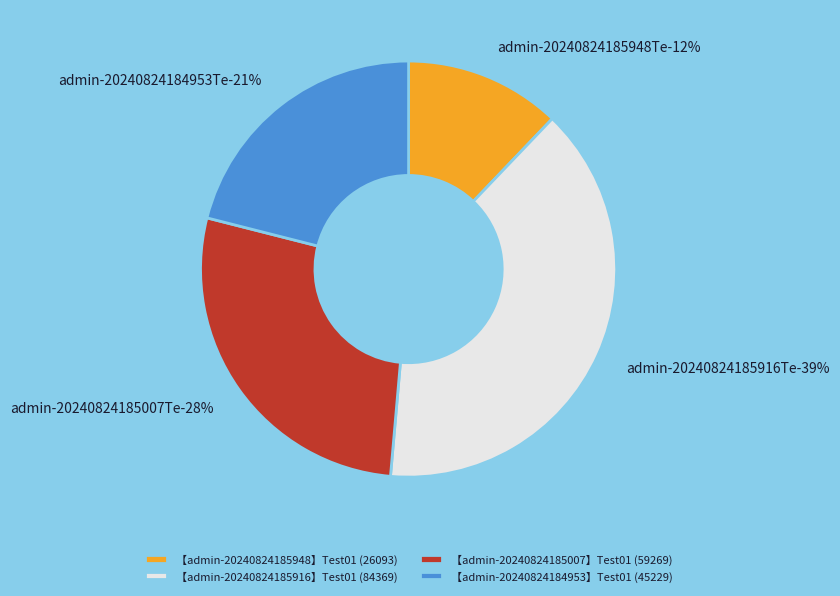

What percentage do 【admin-20240824185948】Test01 and 【admin-20240824185916】Test01 together represent?

51.4%